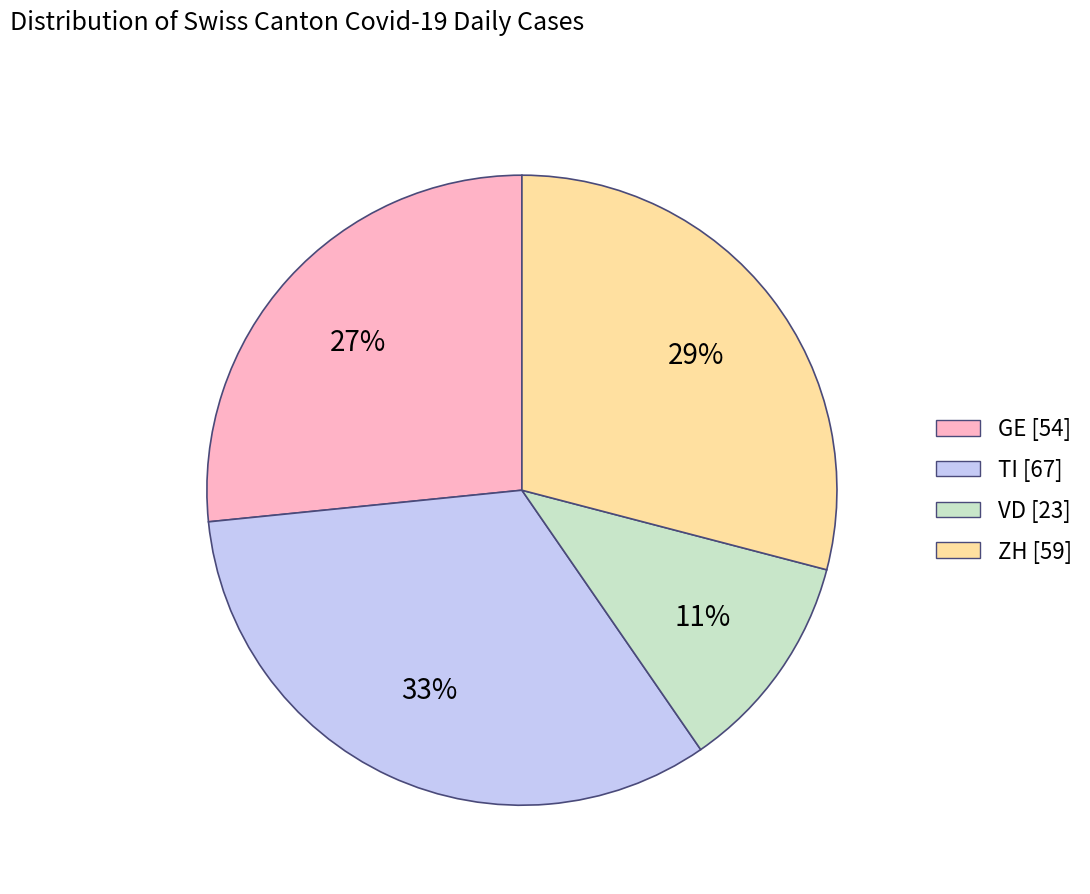

What is the smallest slice in the pie chart?

VD